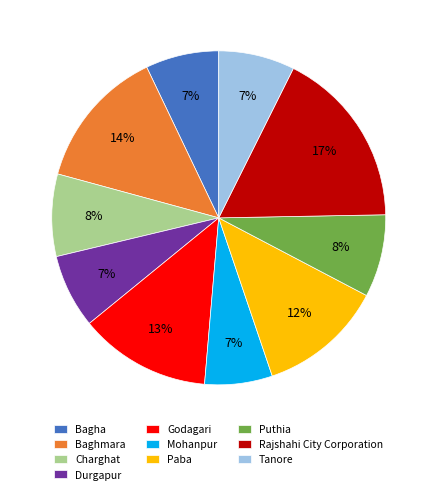

Which category has the biggest portion of the pie?

Rajshahi City Corporation